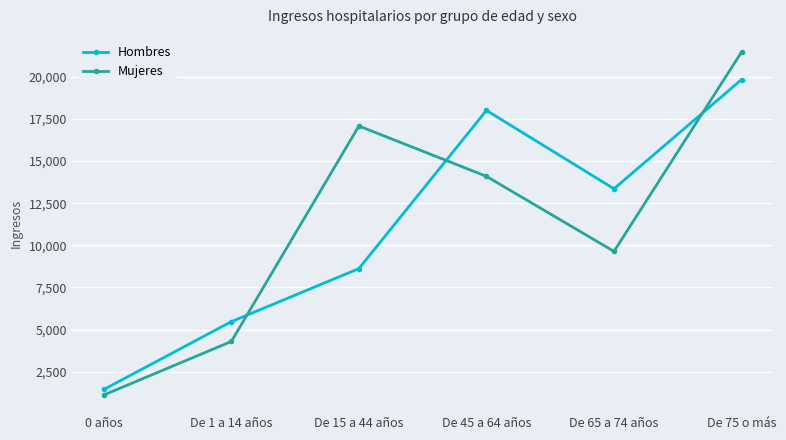

At which label does Hombres first exceed 13353?

De 45 a 64 años